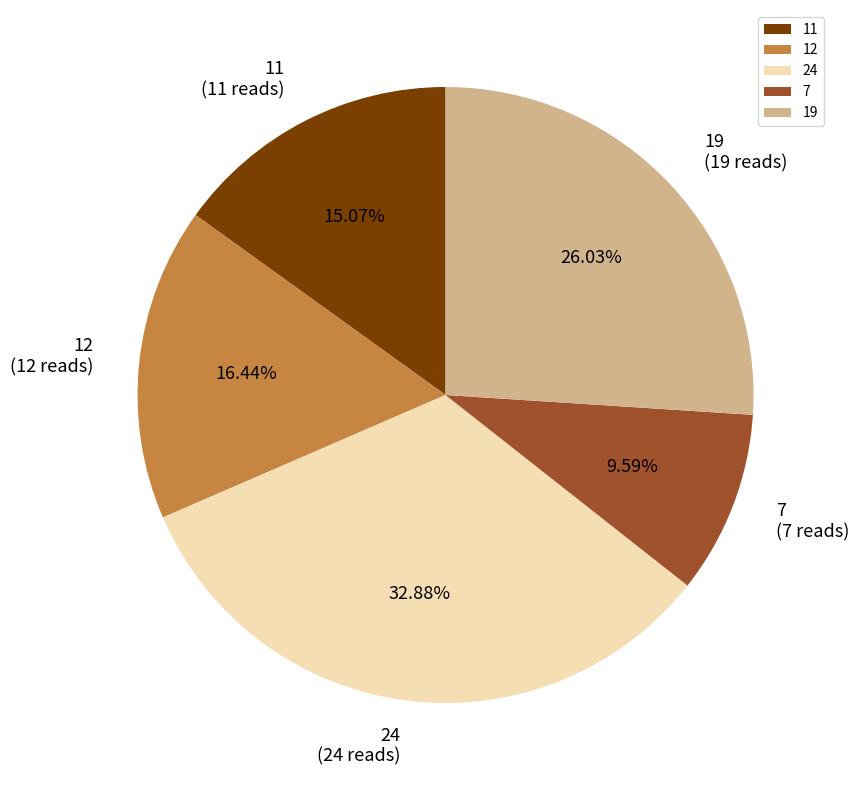

True or false: 11 accounts for 22% of the total.

False